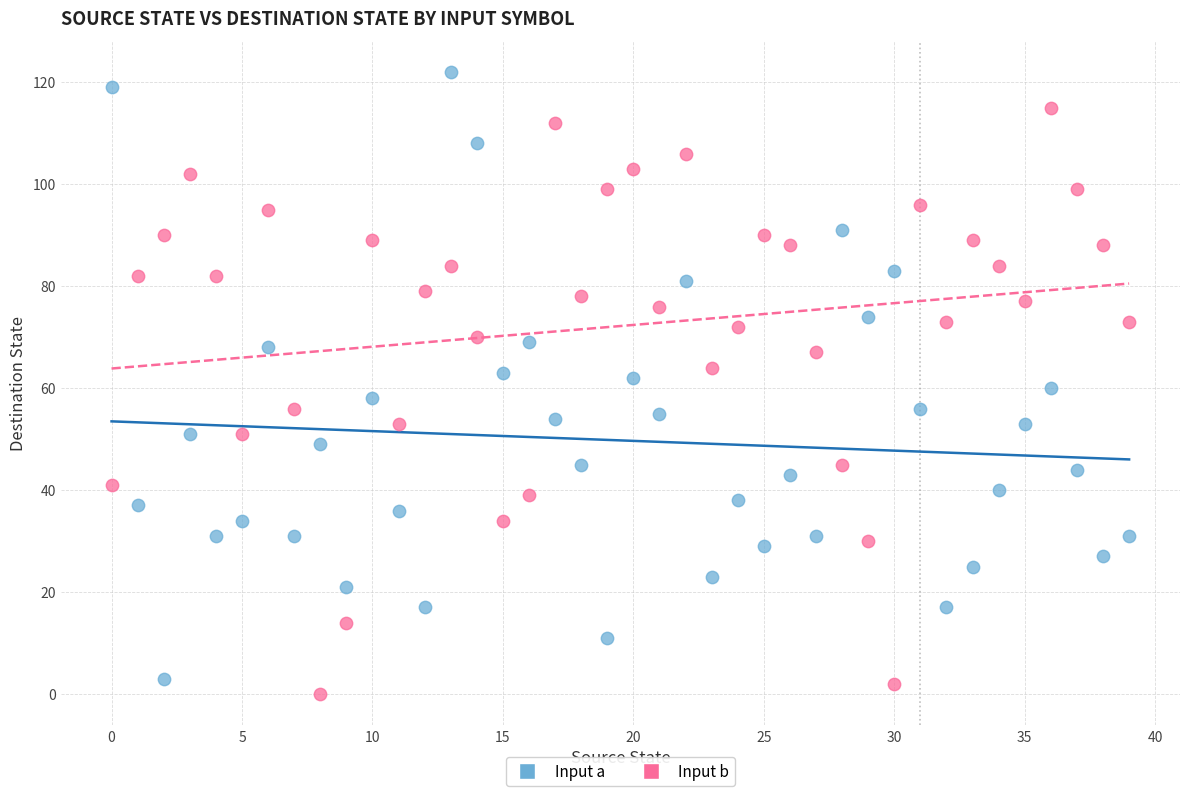

Which series reaches the maximum Y coordinate?

Input a